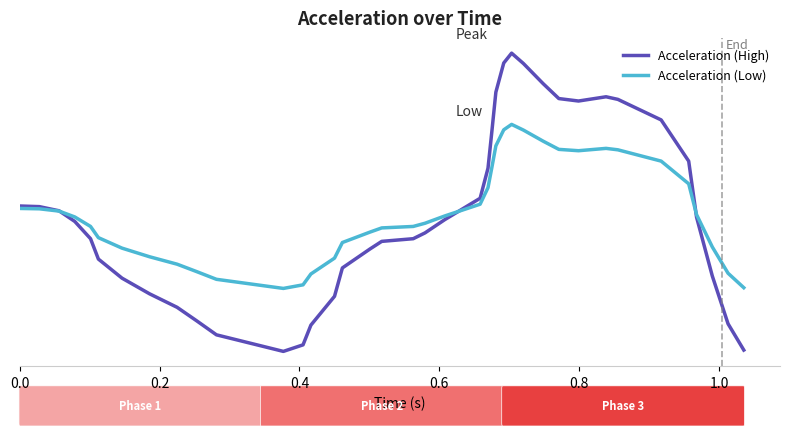

Does the chart have visible grid lines?

No